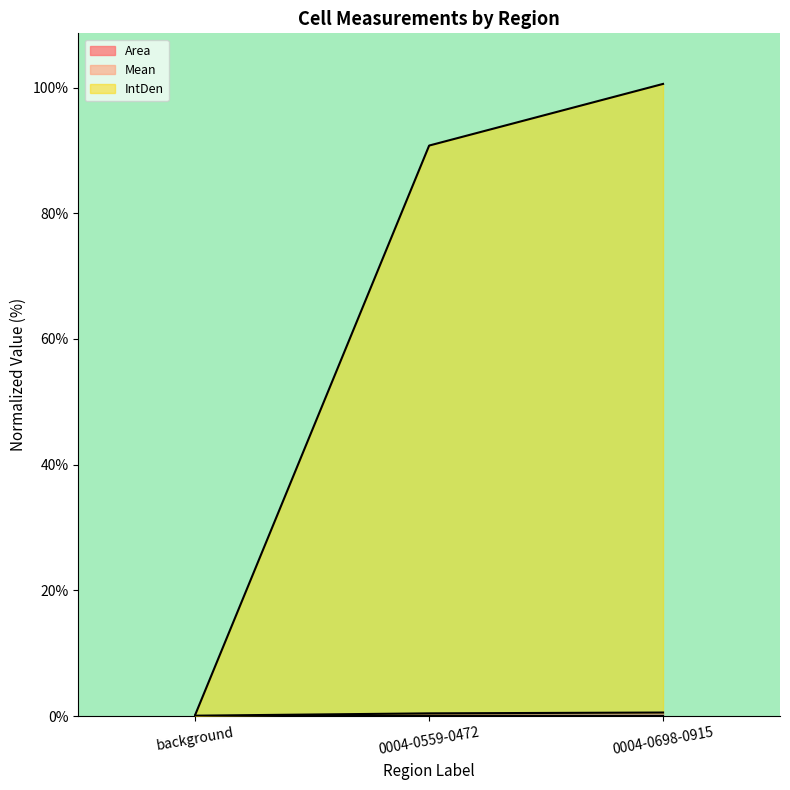

What is the average value of the IntDen series?

63.9